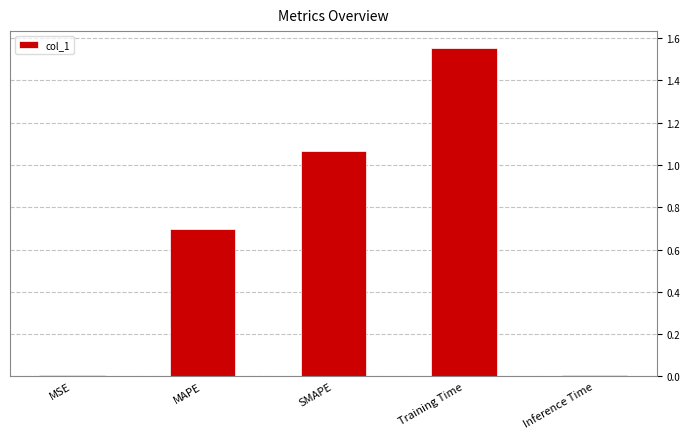

What position from the right is Inference Time?

1